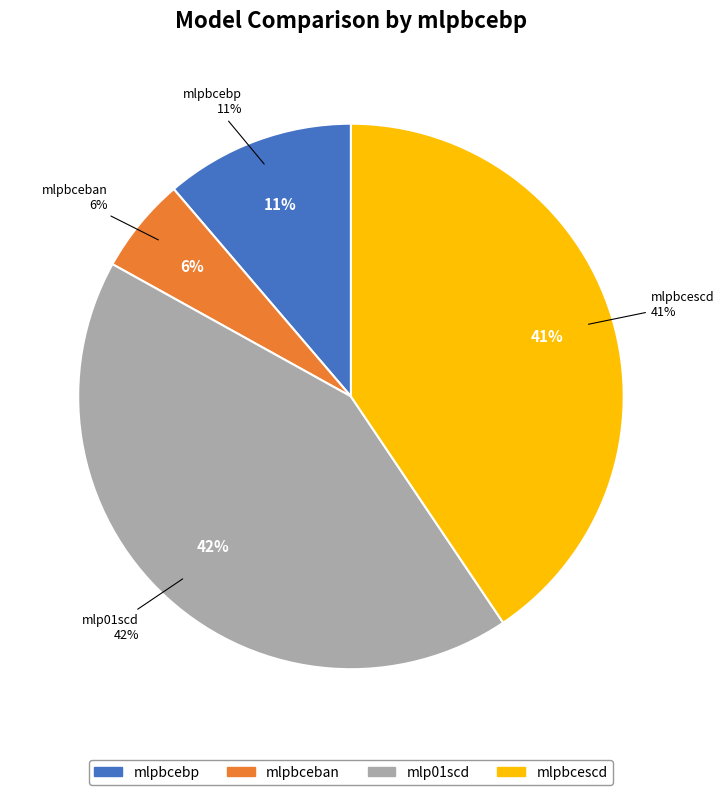

Does any single category account for the majority?

No